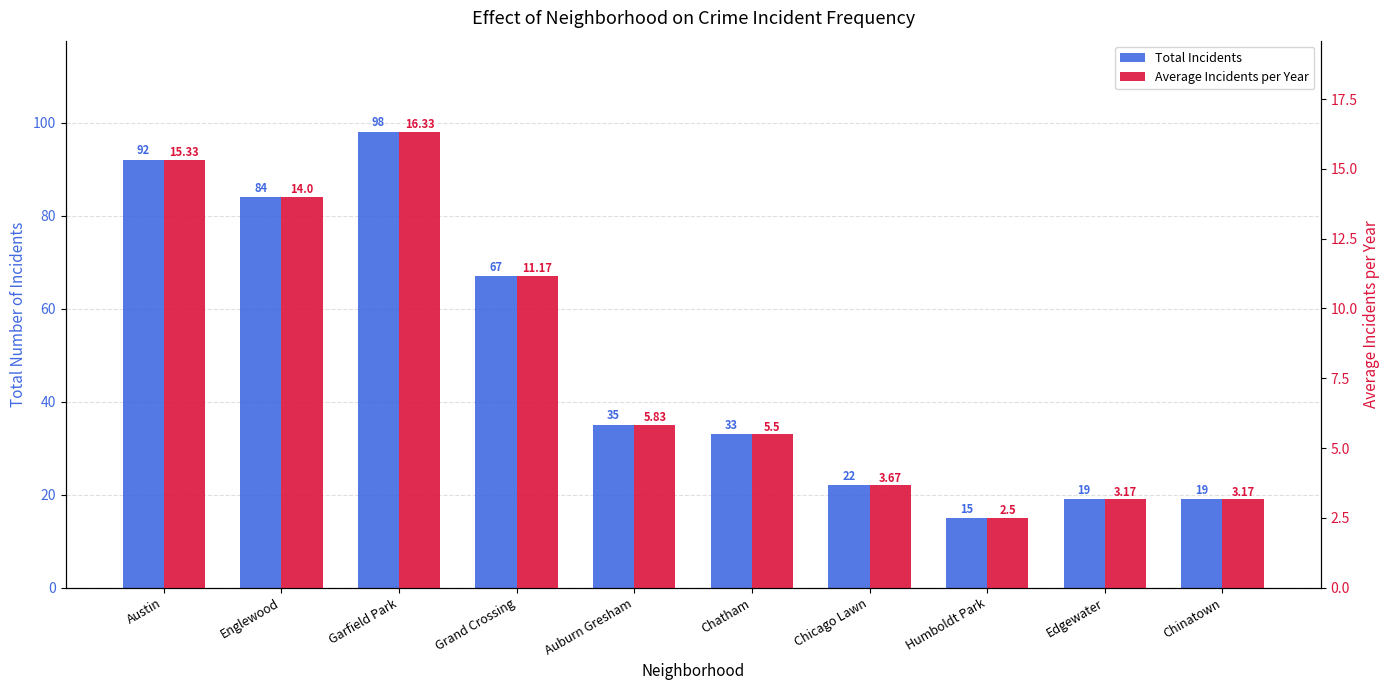

What is the approximate value of Average Incidents per Year at Chinatown?

3.2